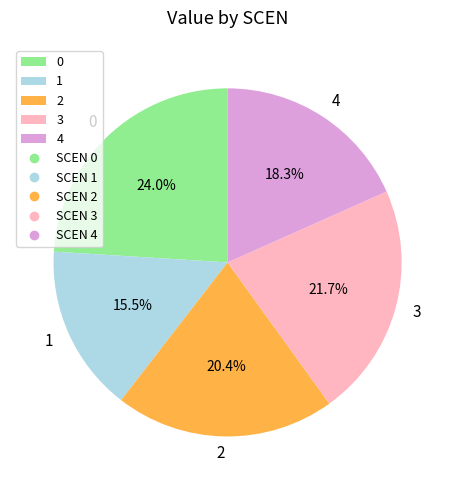

Rank the categories by value from highest to lowest.

0, 3, 2, 4, 1